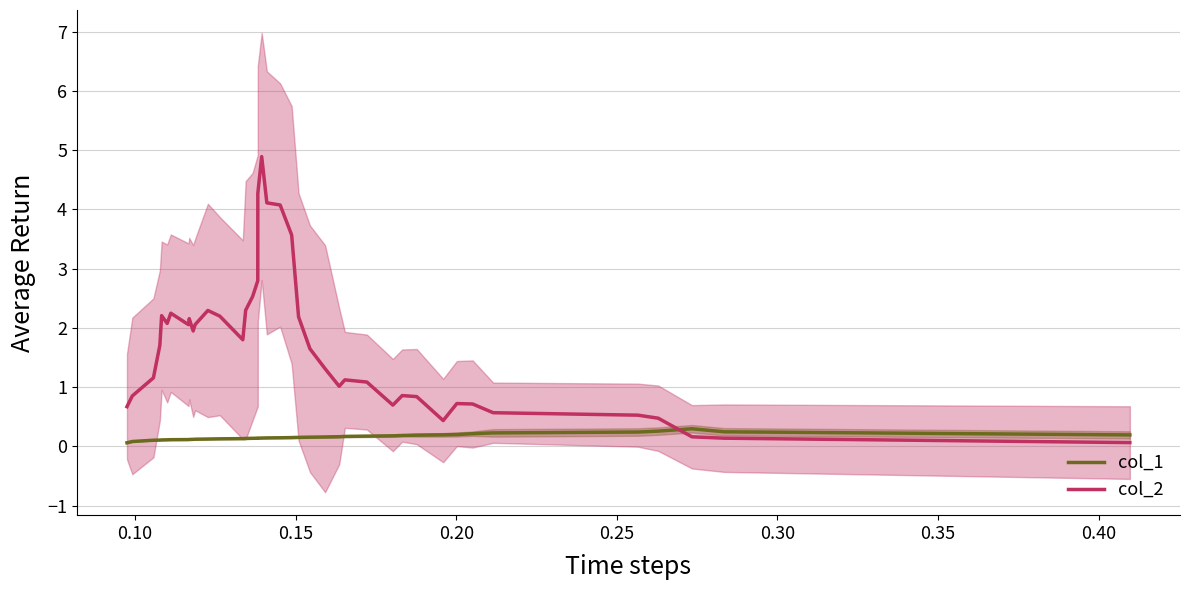

What is the maximum value for col_1?

0.3